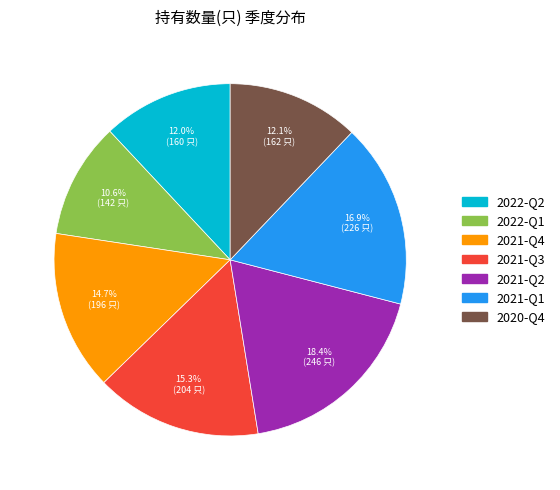

Does 2021-Q2 represent more than half of the total?

No